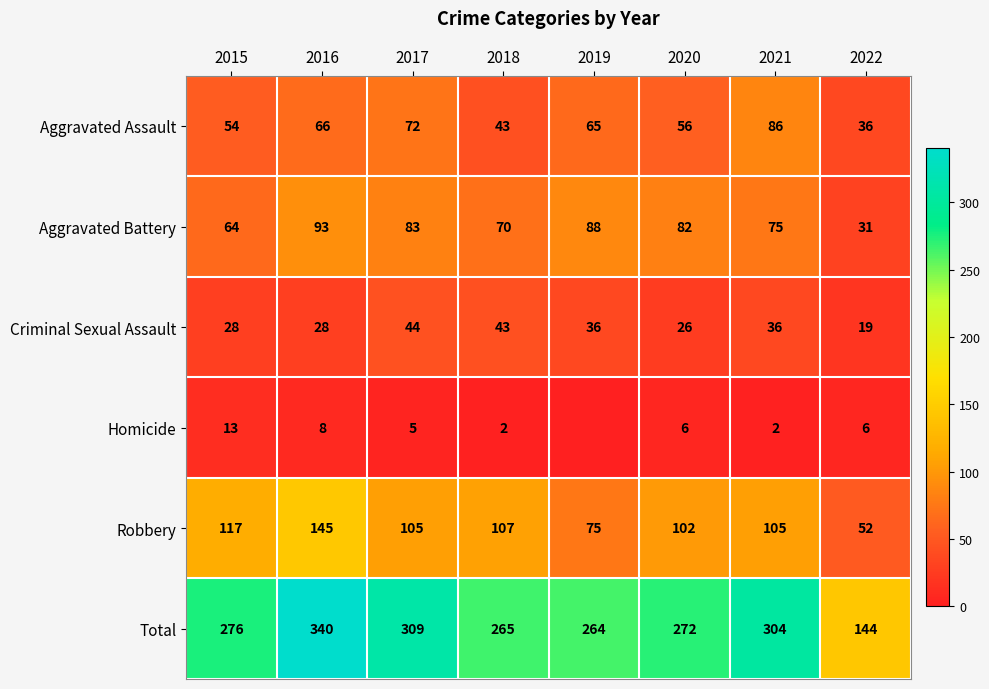

What is the difference between the highest and lowest values at 2015?

263